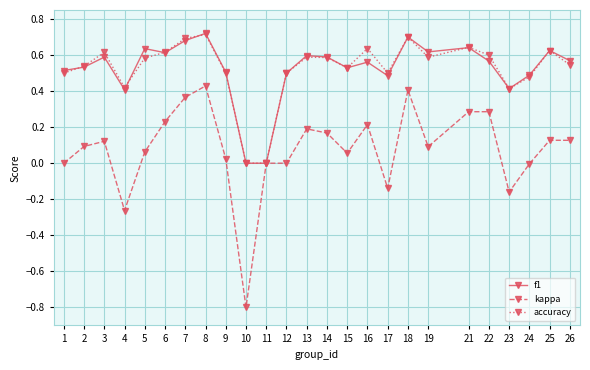

At which category does f1 reach its first local valley?

4